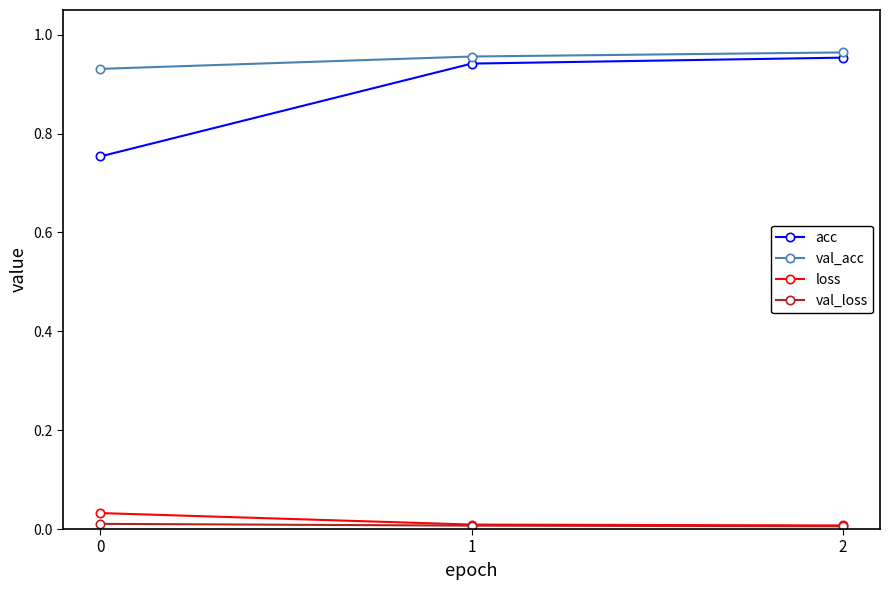

Is it true that loss equals 0.0 at 2?

True